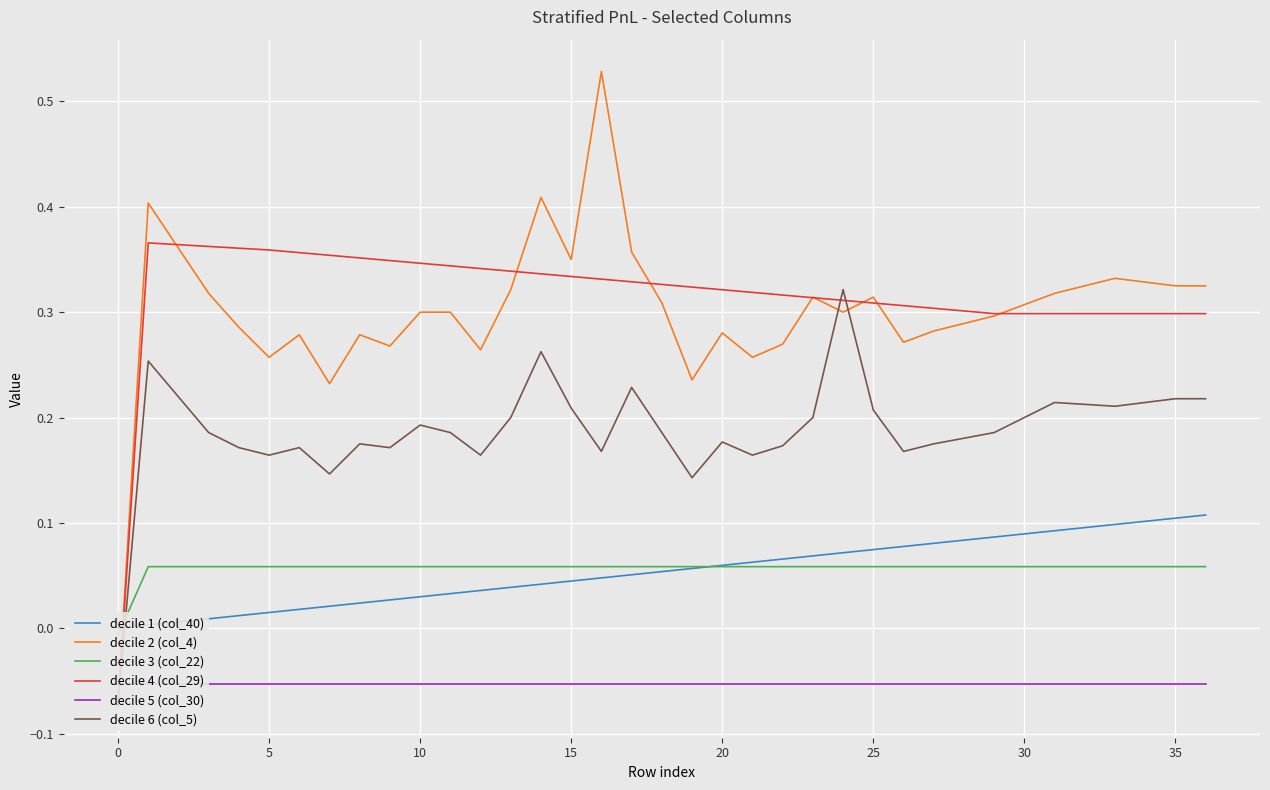

How many decile 3 (col_22) values are between 0 and 1?

36